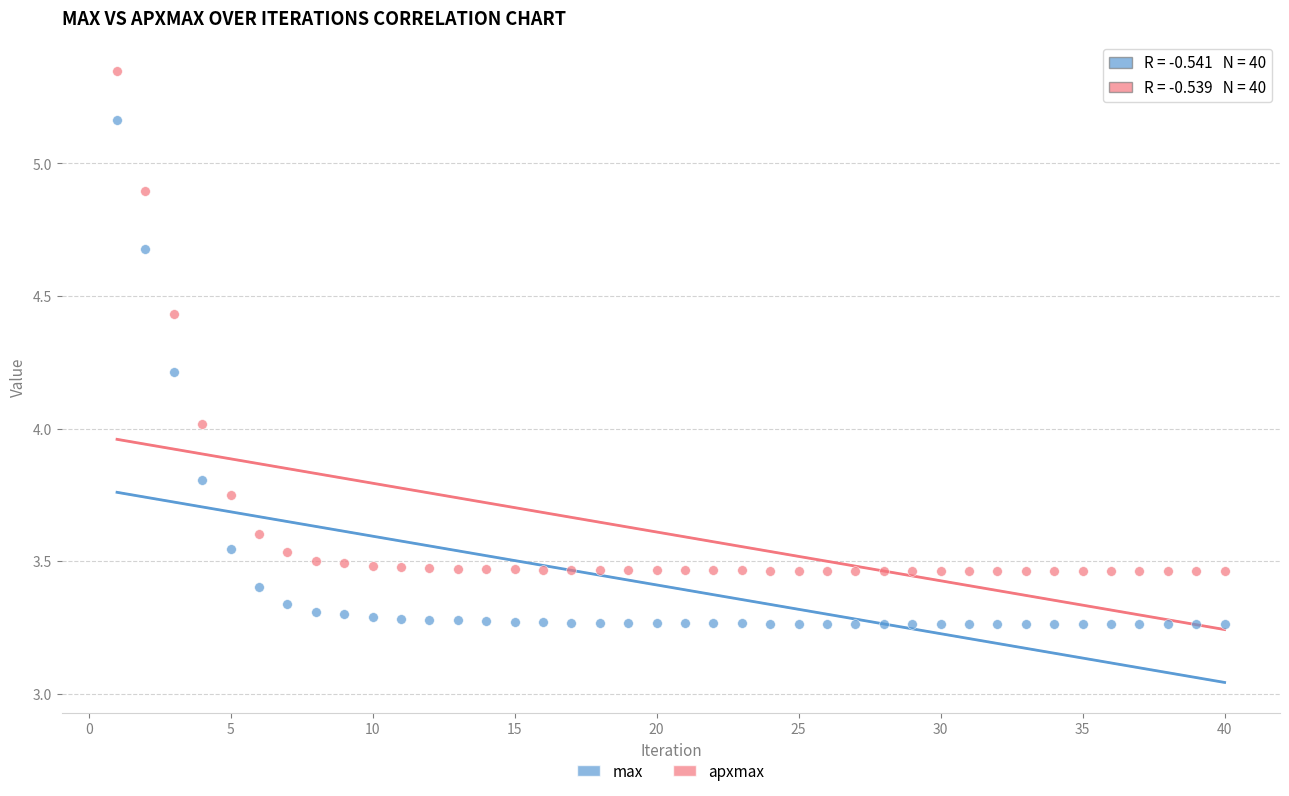

Which series contains the lowest Y value?

max